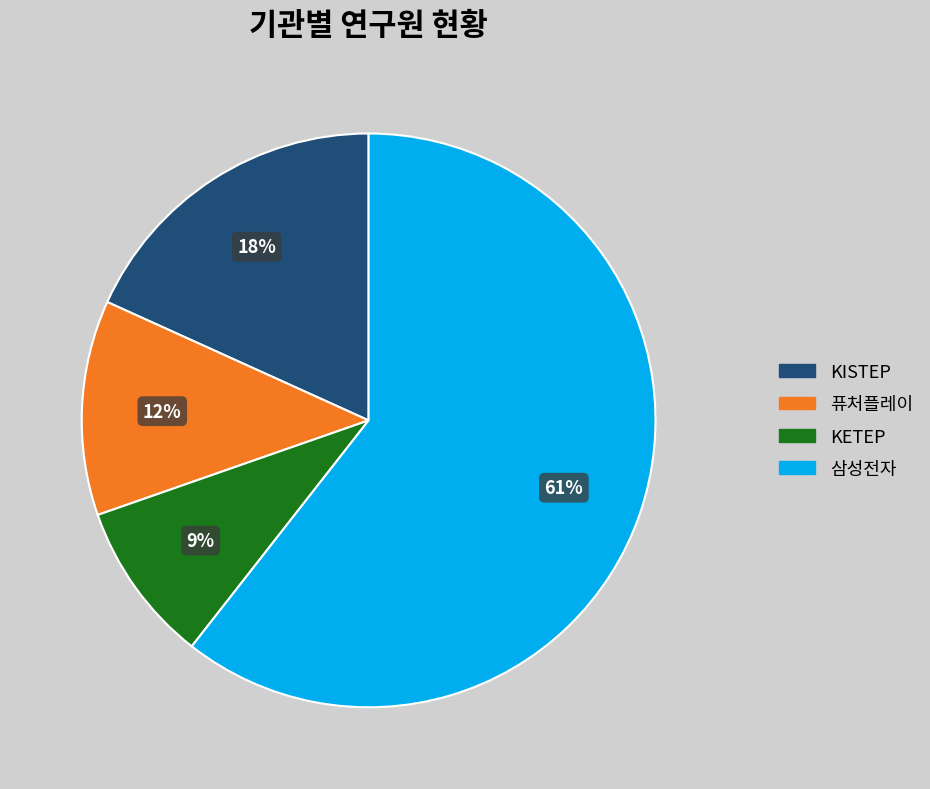

Which category has the smallest portion of the pie?

KETEP